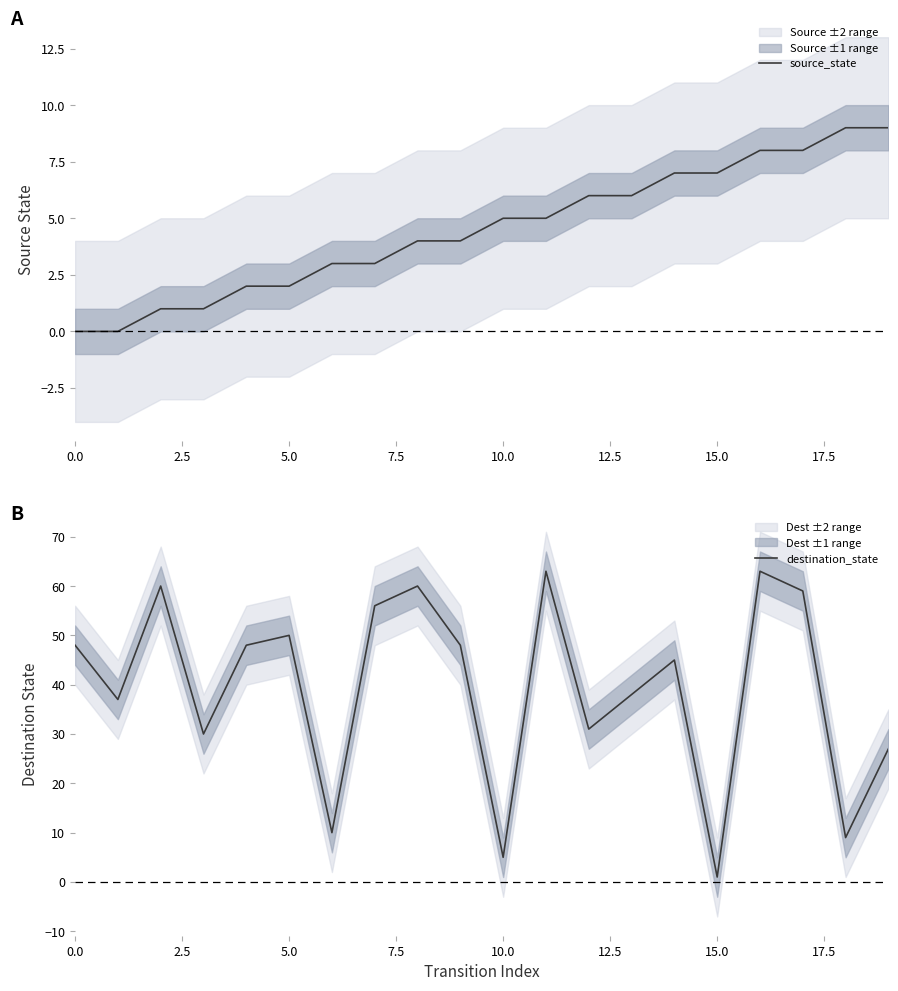

Rank the series by their average value, from lowest to highest.

source_state, destination_state